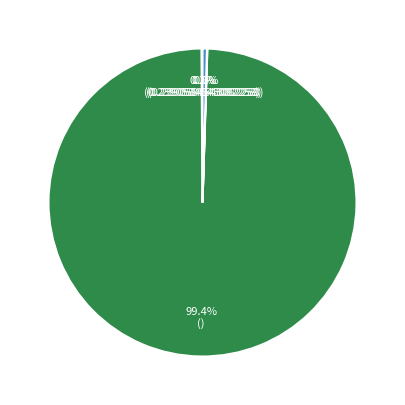

Is there any slice that represents more than half of the pie?

Yes